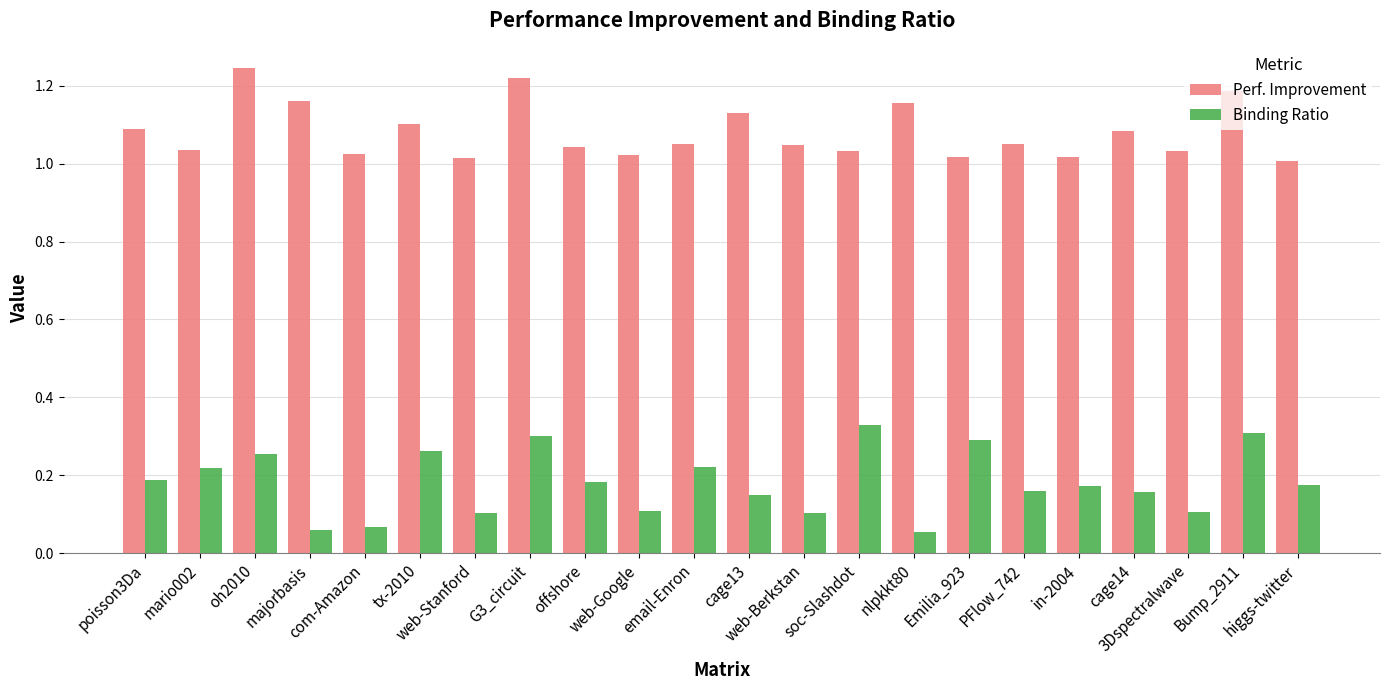

True or false: Binding Ratio has a value of 0.3 at soc-Slashdot.

True